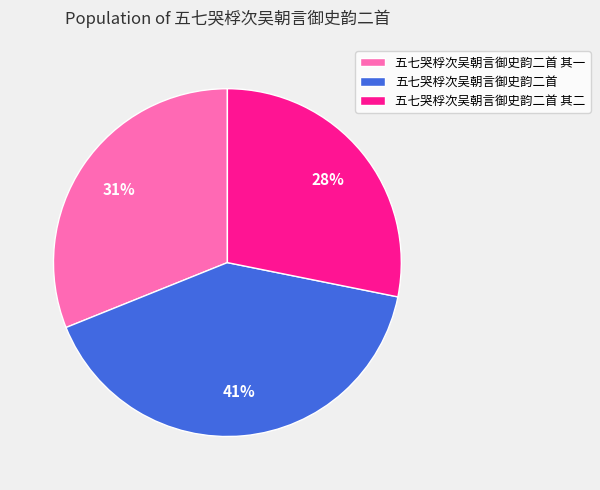

True or false: 五七哭桴次吴朝言御史韵二首 accounts for 41% of the total.

True